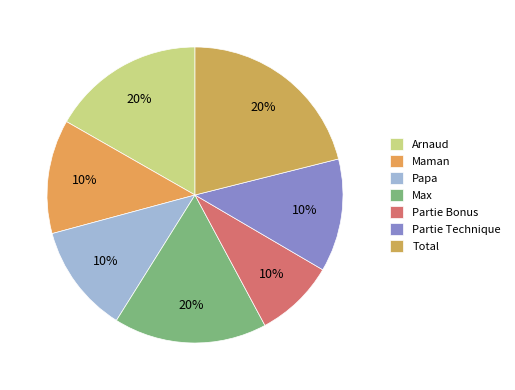

The Partie Bonus slice represents 9% of the pie. True or false?

True